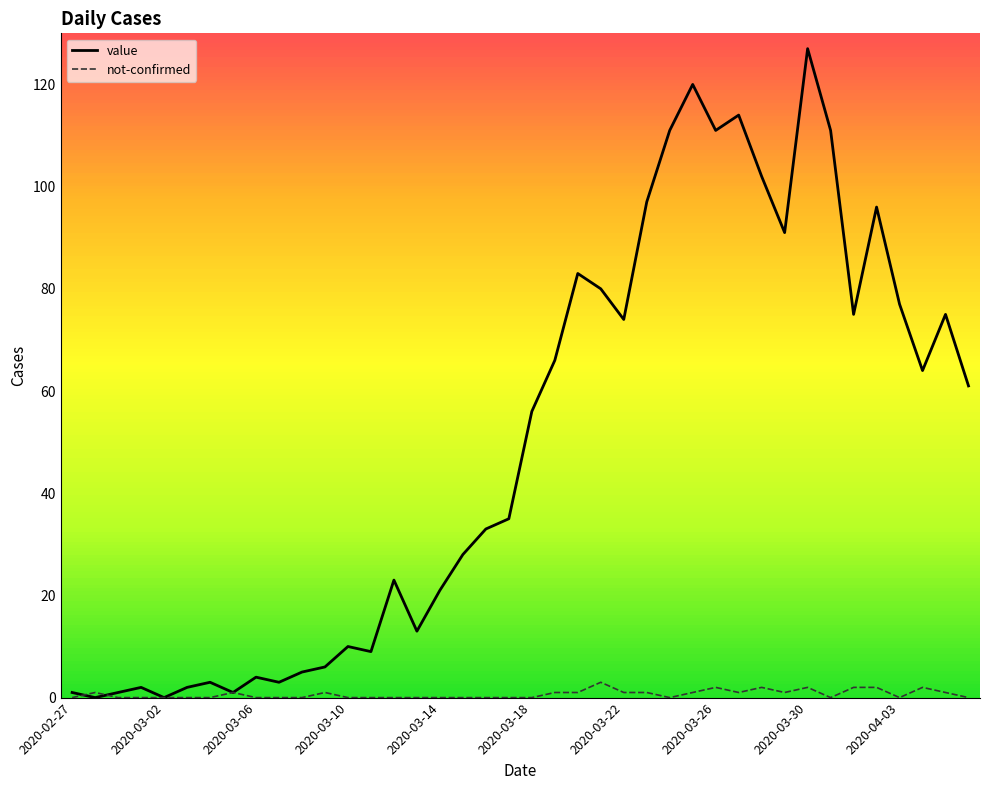

What is the greatest value displayed?

127